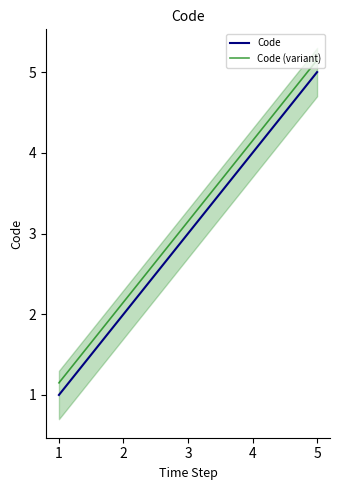

What is the approximate value of Code at 1?

1.0